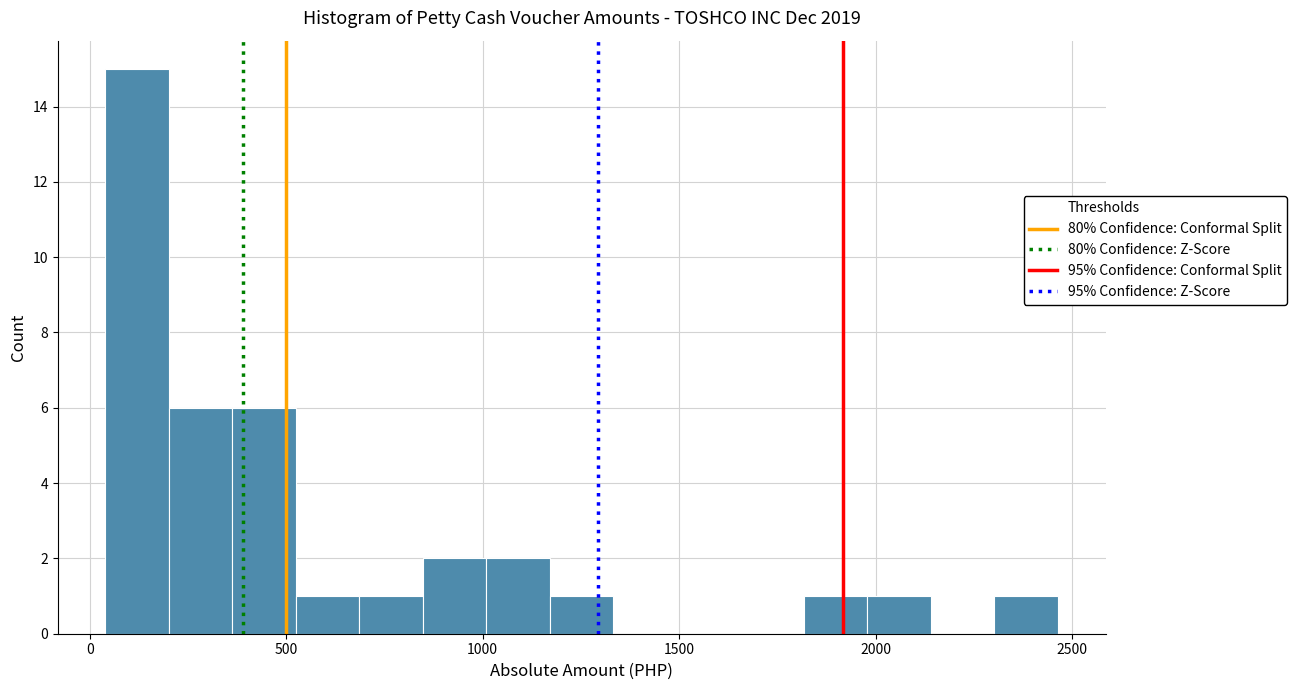

Read against the x-axis, roughly where is the centre of the tallest bar?

100